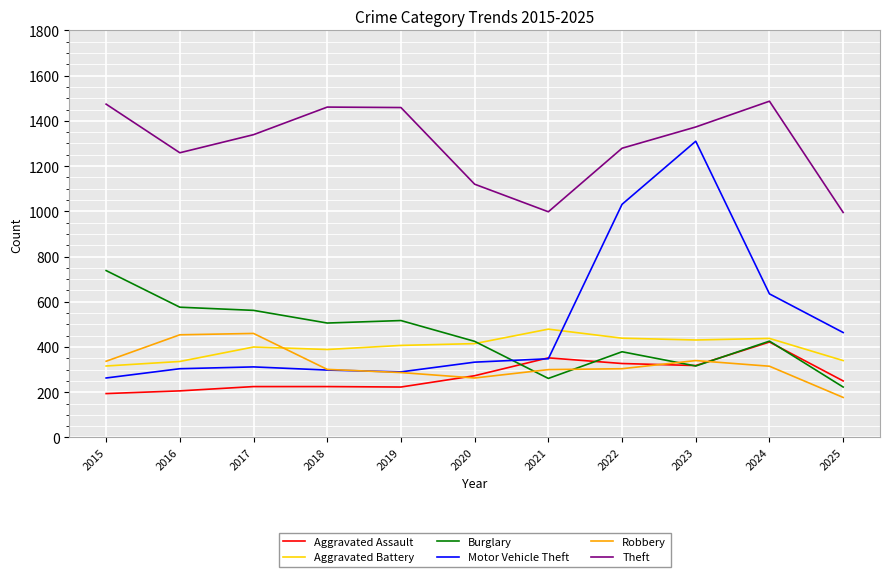

What is the difference between the highest and lowest values at 2019?

1236